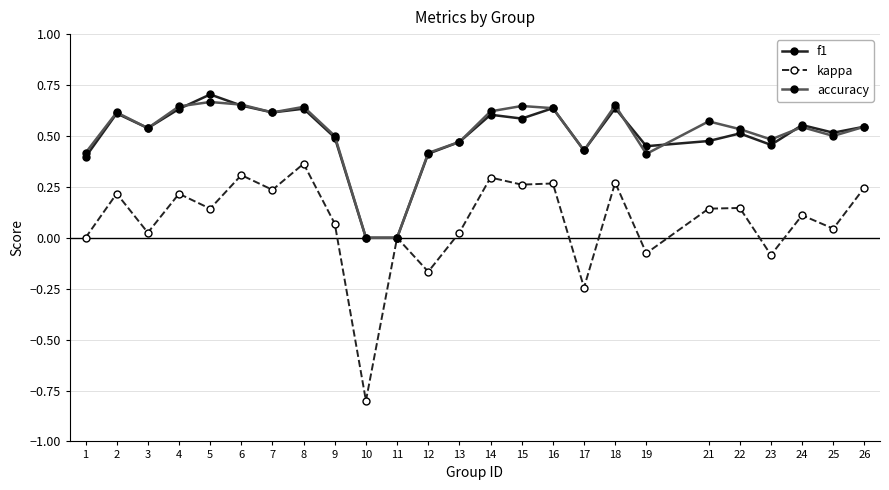

True or false: kappa has more than 1 points higher than both neighbors.

True